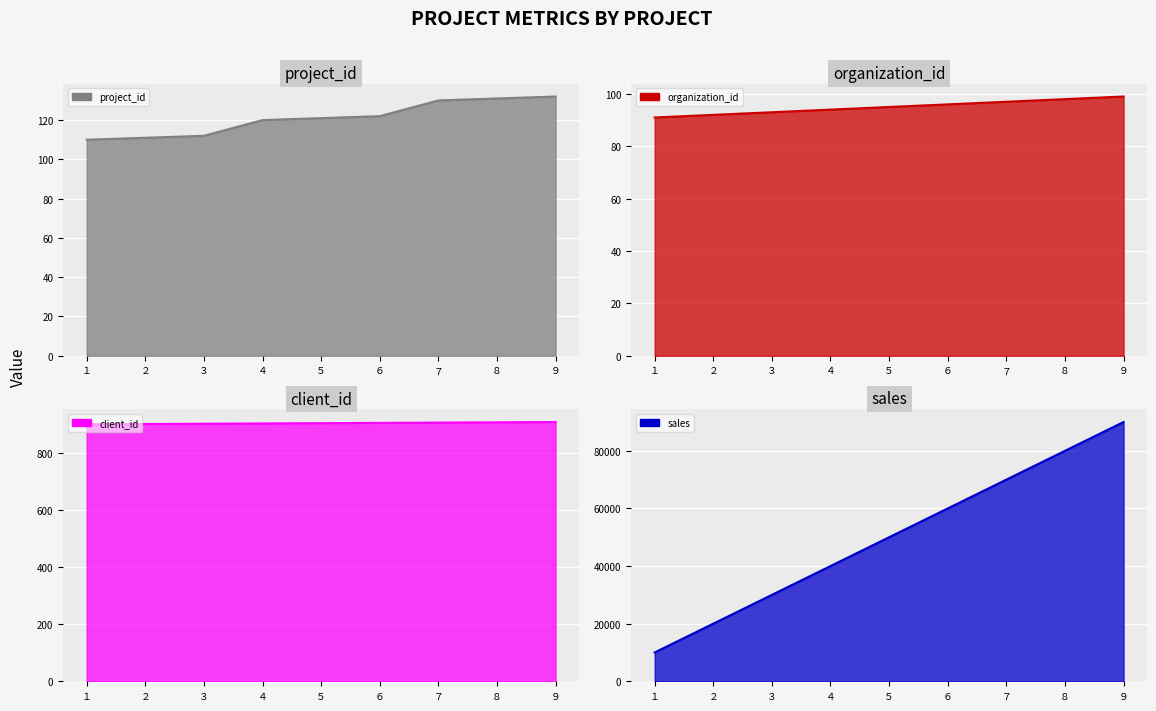

Read the organization_id value at ４.

94